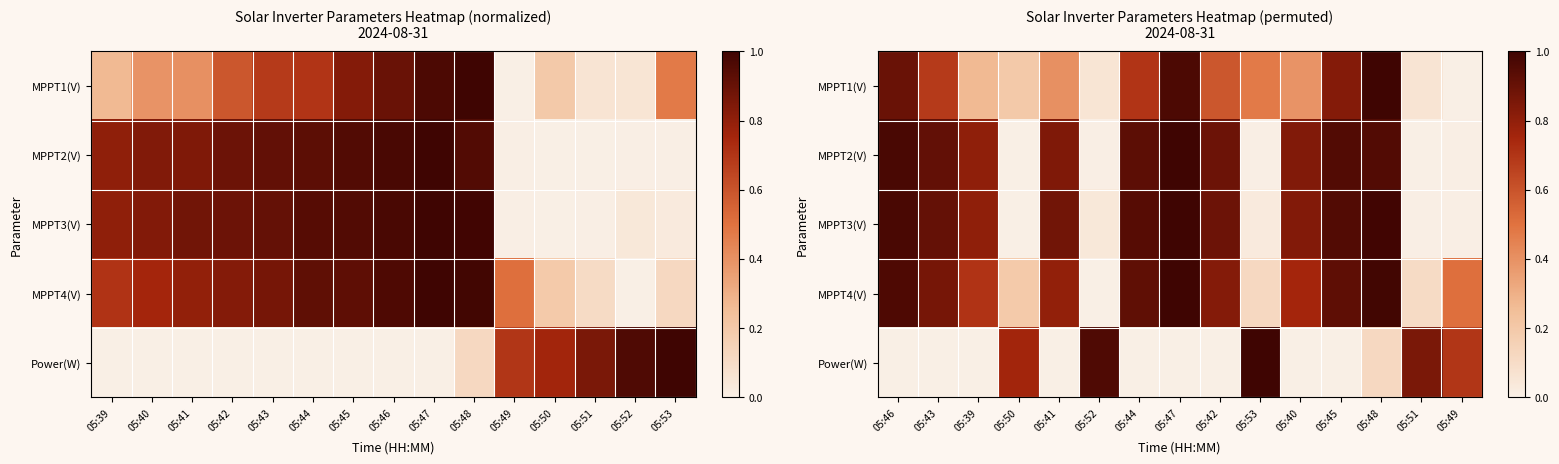

Which category has the lowest value in the MPPT2(V) series?

05:51